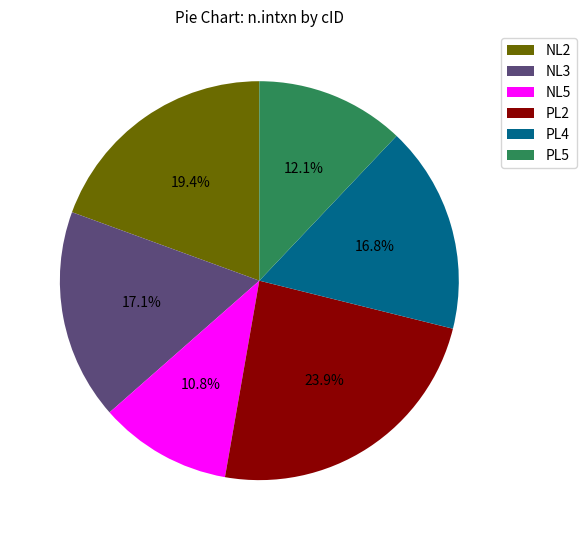

Which category has the smallest portion of the pie?

NL5